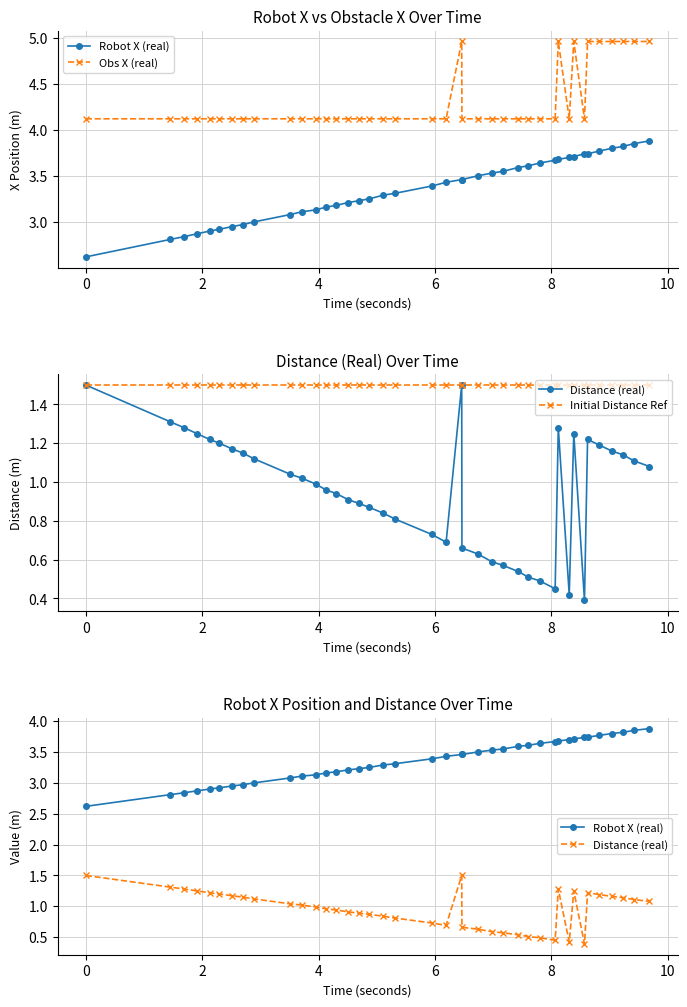

True or false: Obs X (real) has a value of 1.6 at 9.

False